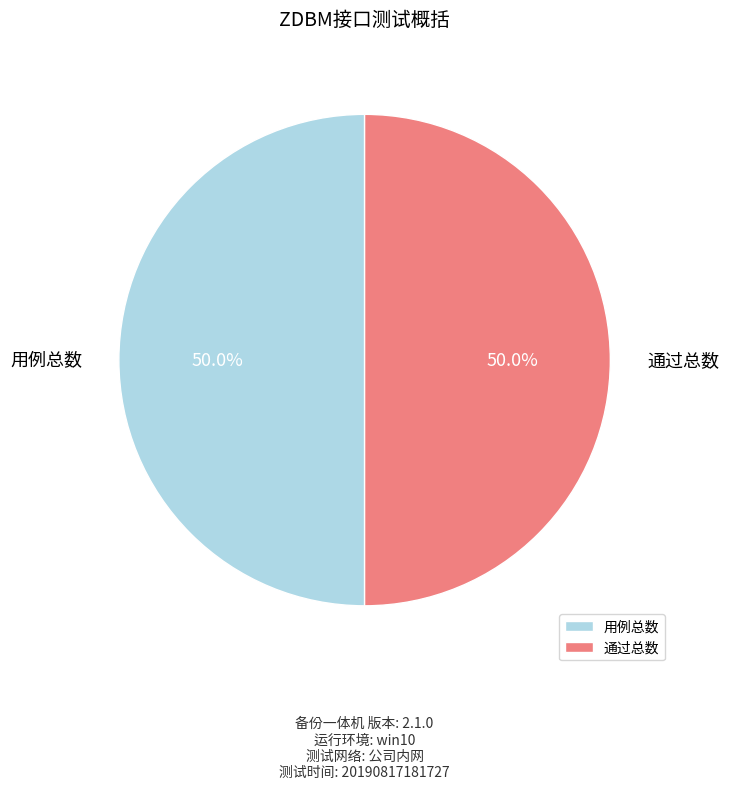

Count the number of slices in the pie.

2